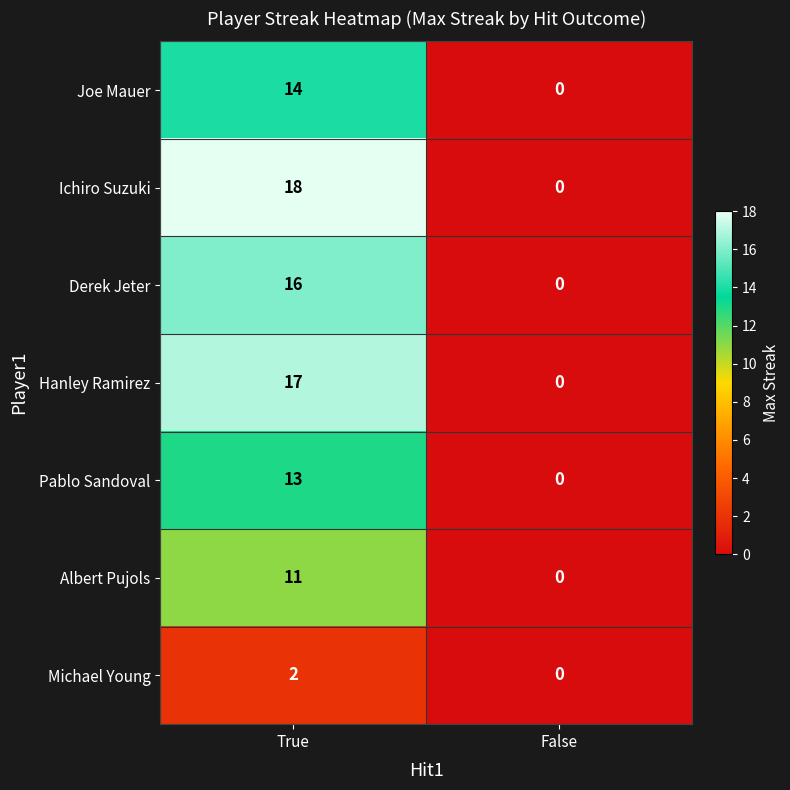

The value of Derek Jeter at True is 7. True or false?

False